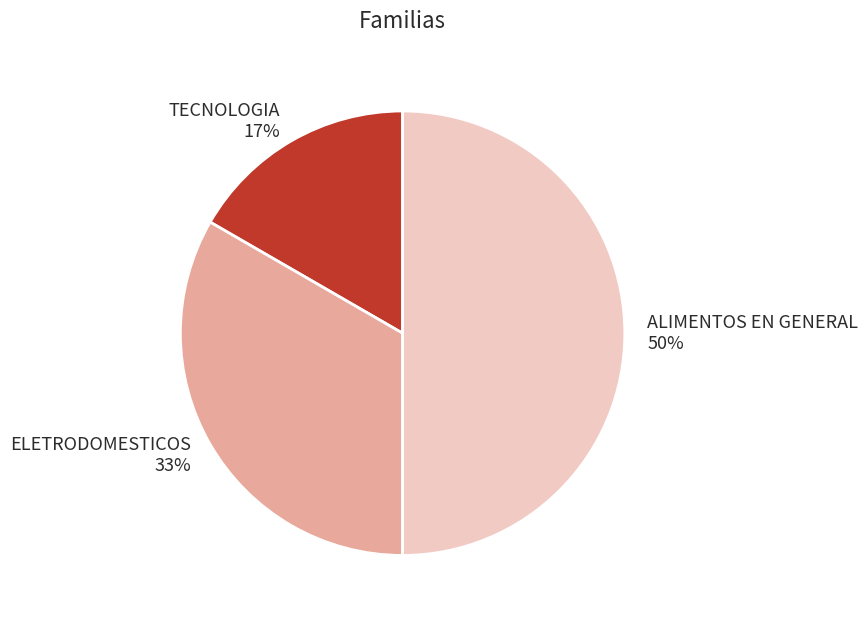

Combined, do TECNOLOGIA and ALIMENTOS EN GENERAL account for over 50%?

Yes